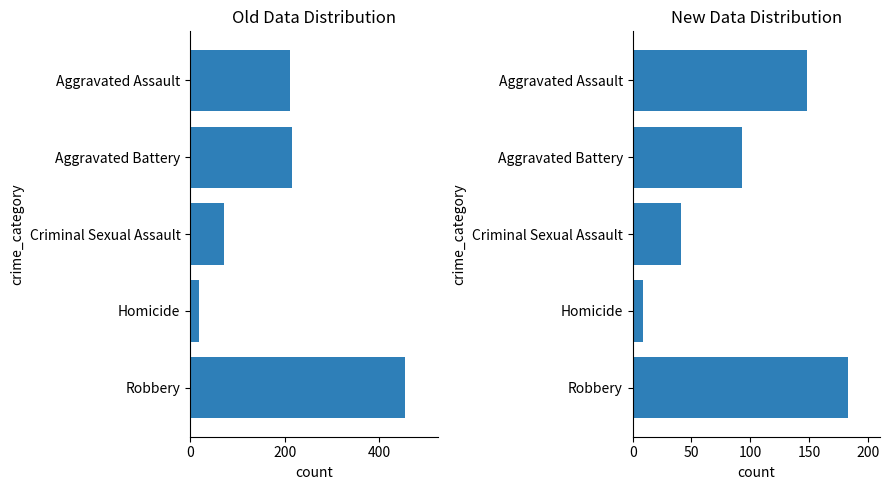

What is the highest value of the 2015–2018 series?

455